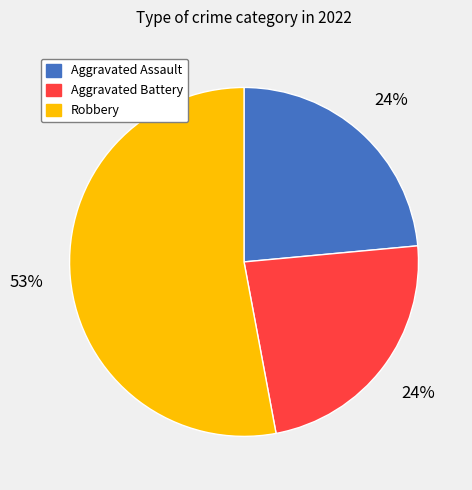

Which has a higher value, Robbery or Aggravated Battery?

Robbery